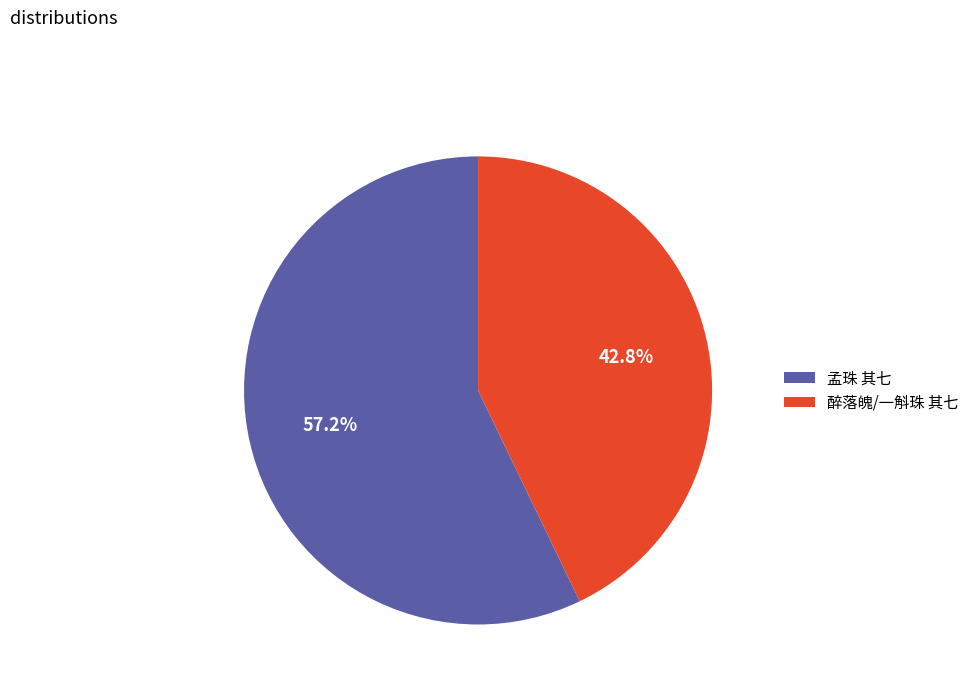

True or false: 醉落魄/一斛珠 其七 accounts for 56% of the total.

False